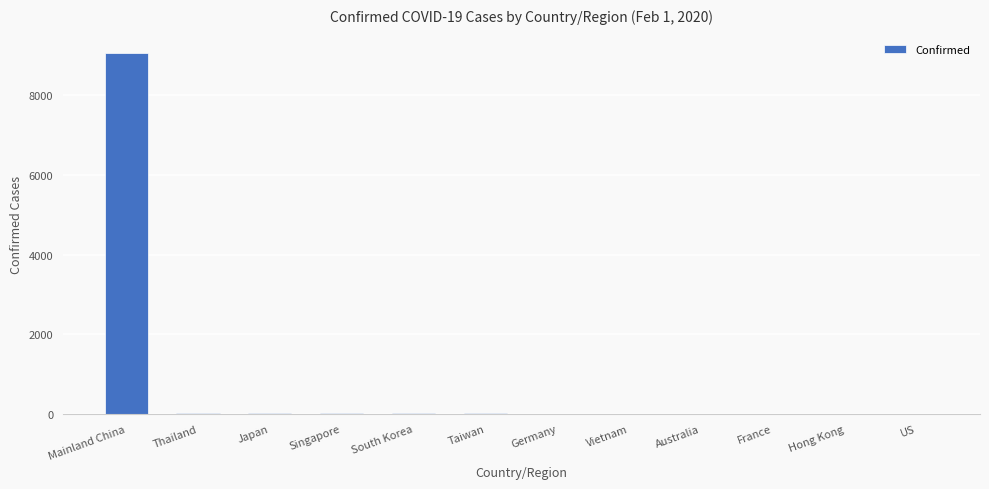

At which category does the chart reach its peak across all series?

Mainland China